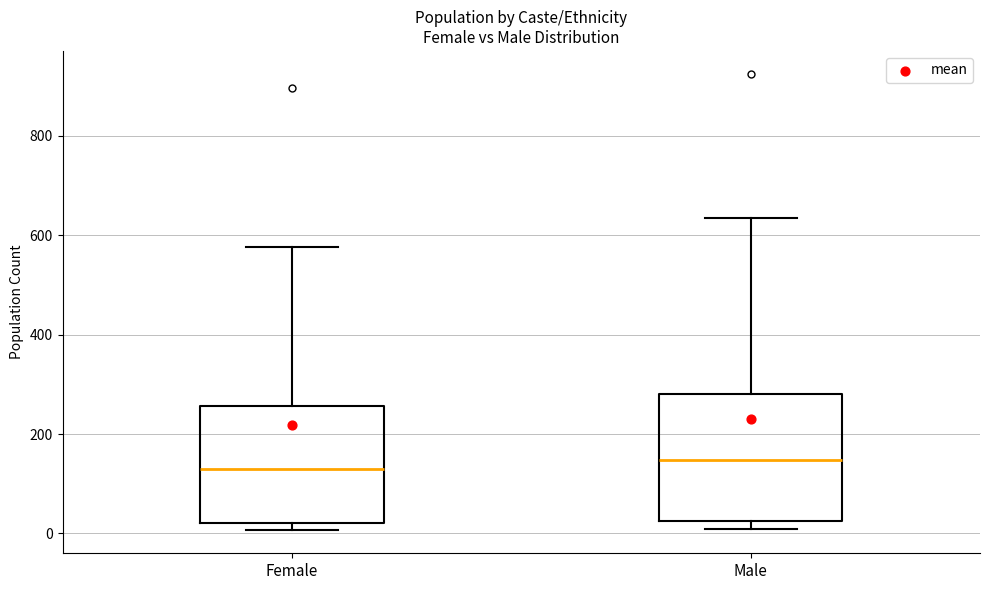

Where is the upper edge of the box for Male on the y-axis? The values are not printed on the chart, so give them approximately, as read against the axis.

280